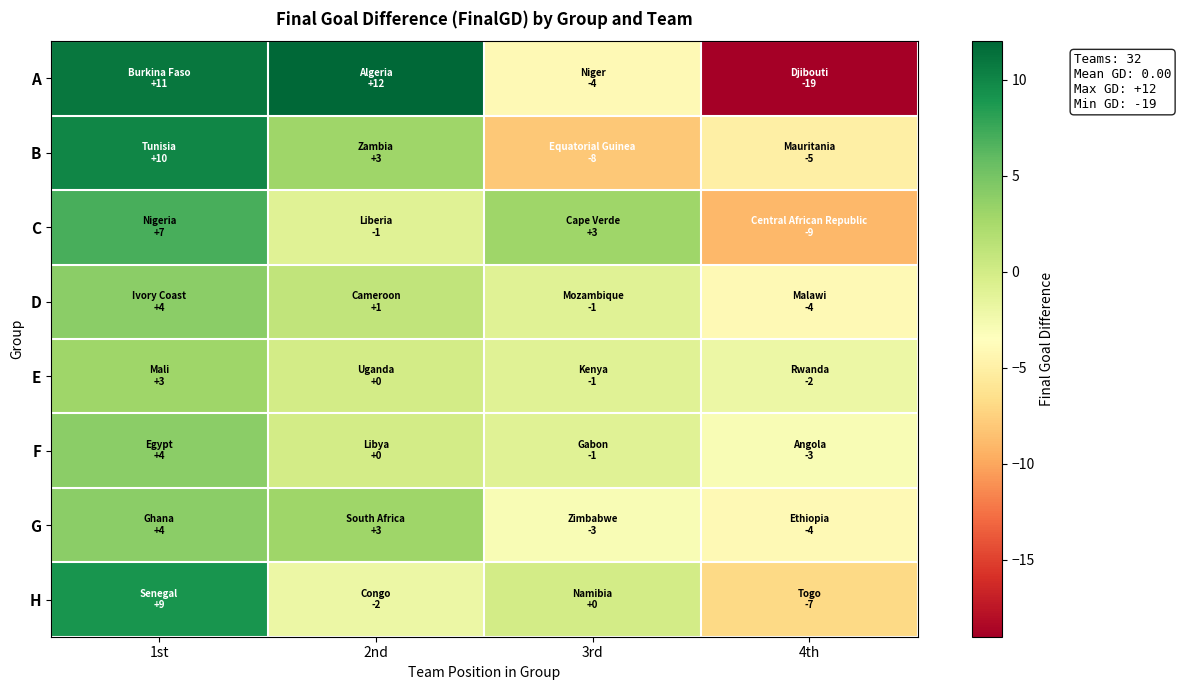

At which category is the sum across all series the highest?

1st